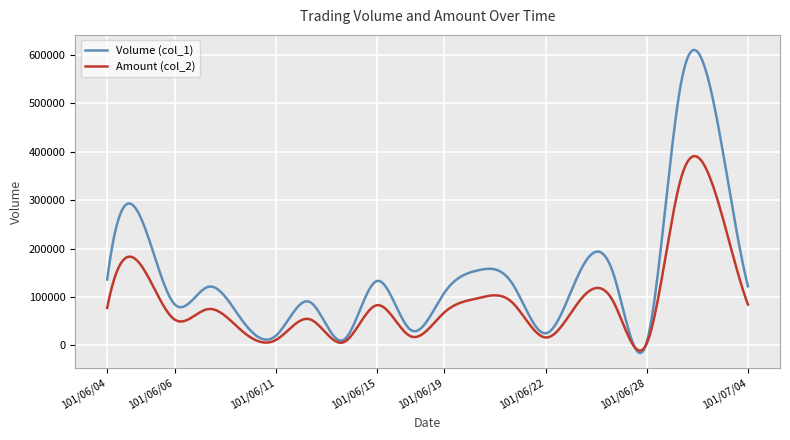

Rank the series by their average value, from highest to lowest.

Volume (col_1), Amount (col_2)